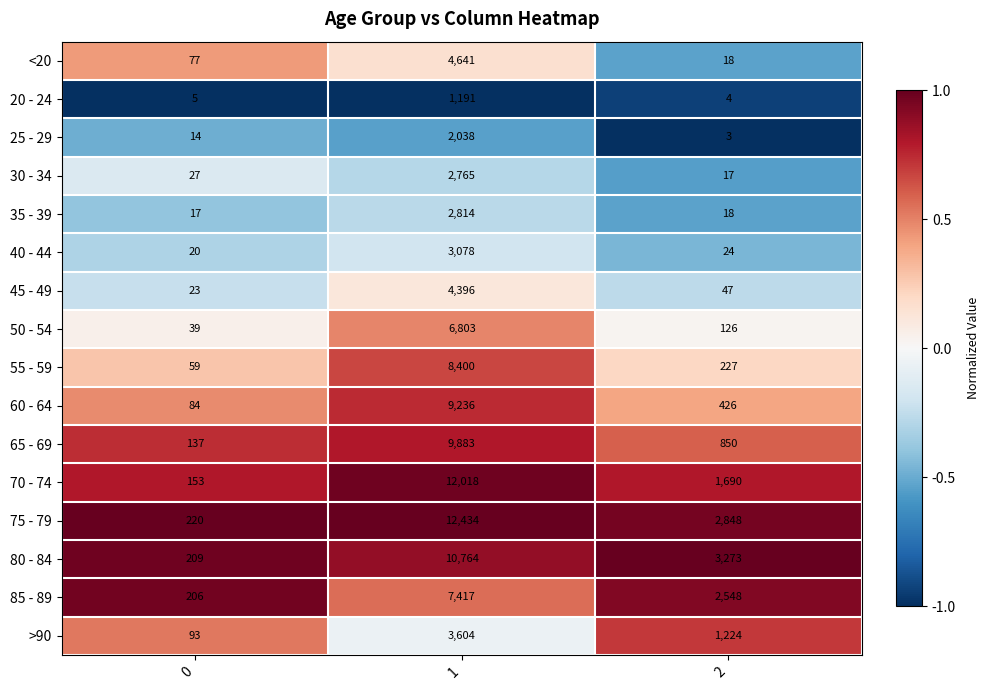

What is the total value across all series at 0?

1383